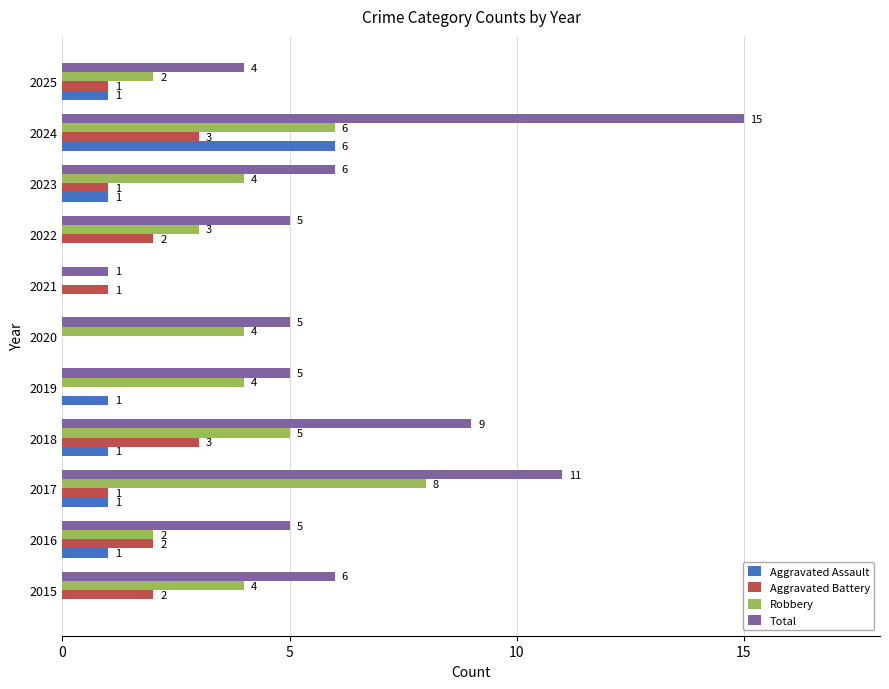

What are all the series names shown in the legend?

Aggravated Assault, Aggravated Battery, Robbery, Total